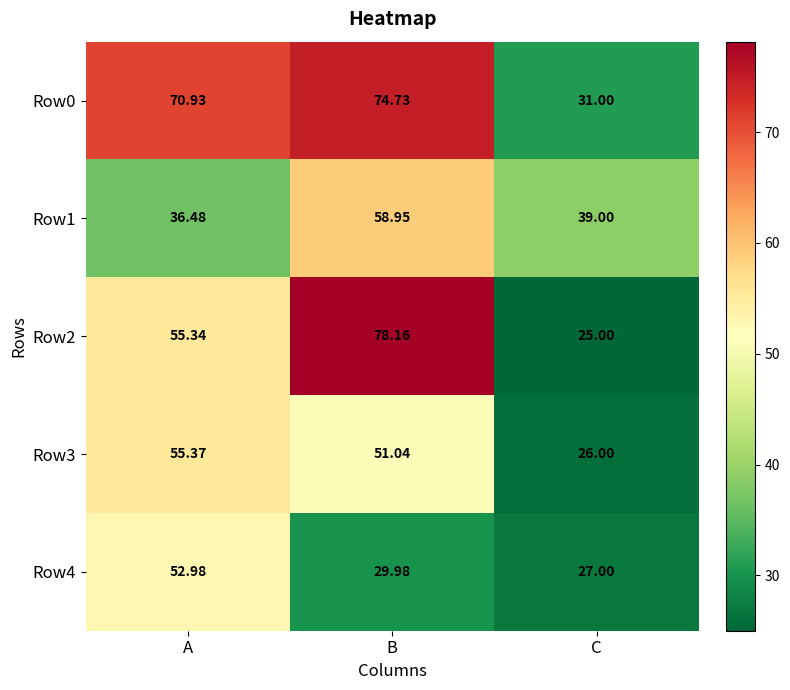

At which category is the sum across all series the highest?

B